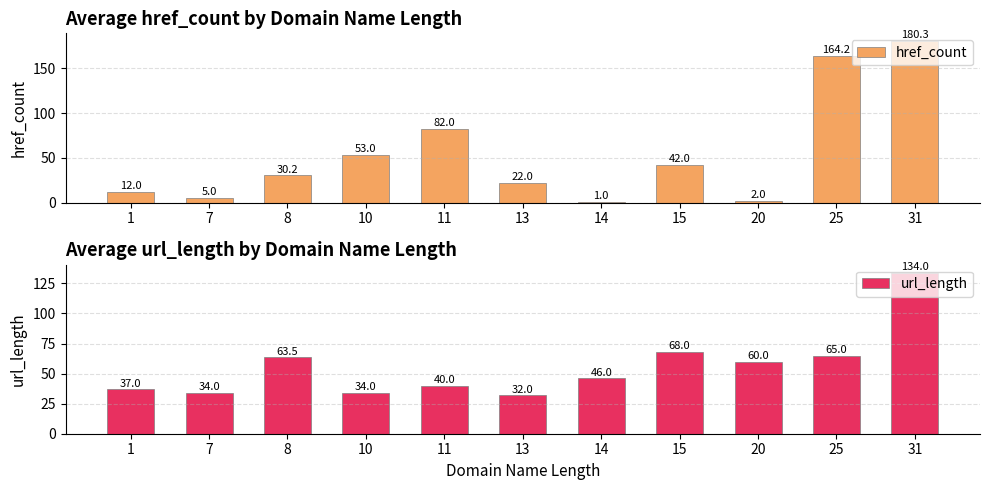

What is the sum of all url_length values?

613.5